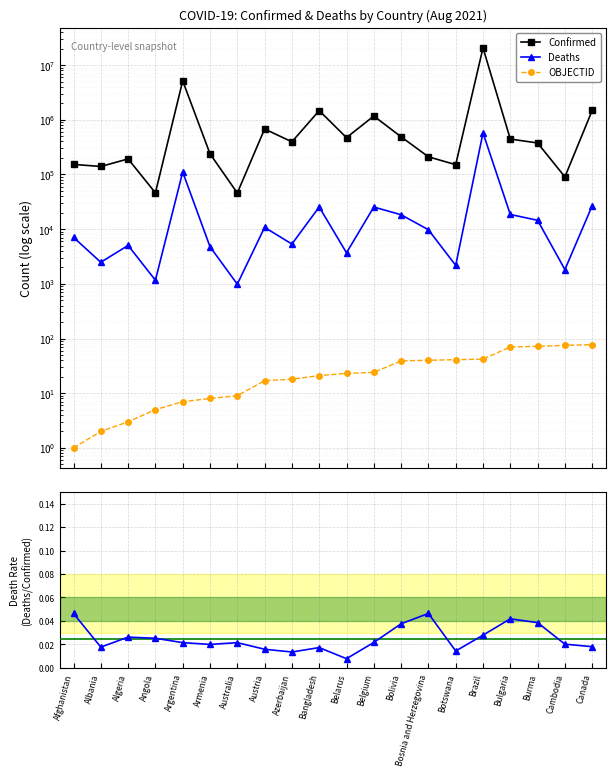

Is it true that Confirmed equals 198348.6 at Albania?

False